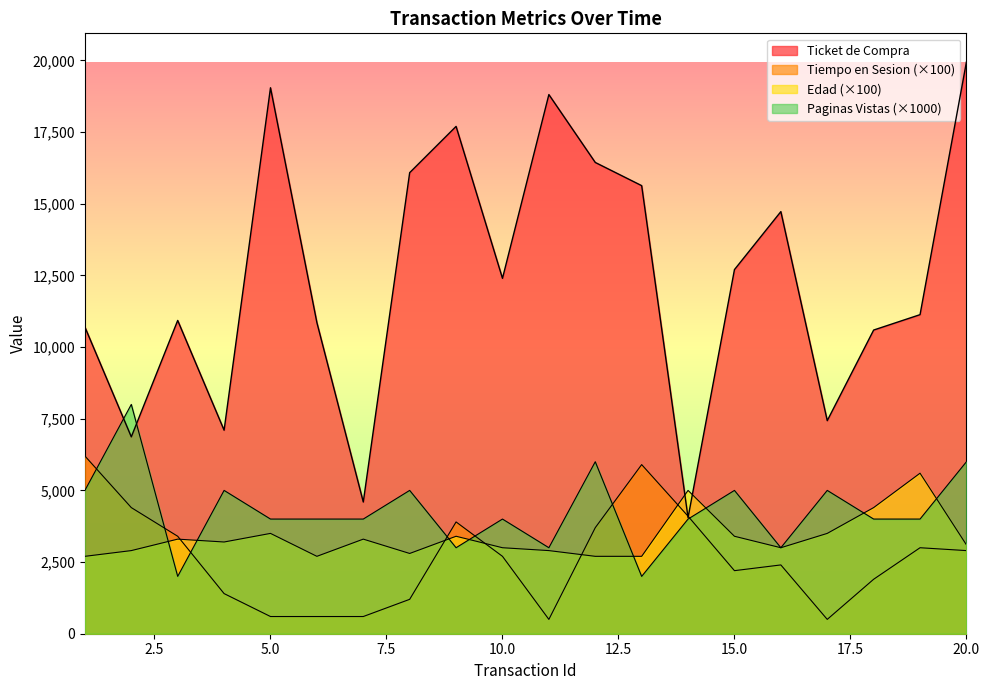

What is the difference between the maximum and minimum values in the Paginas Vistas series?

6000